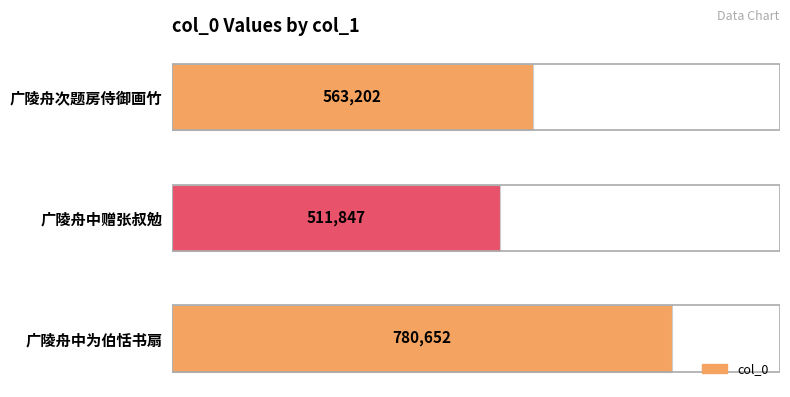

Is it true that the value at 广陵舟中为伯恬书扇 is 1166880?

False